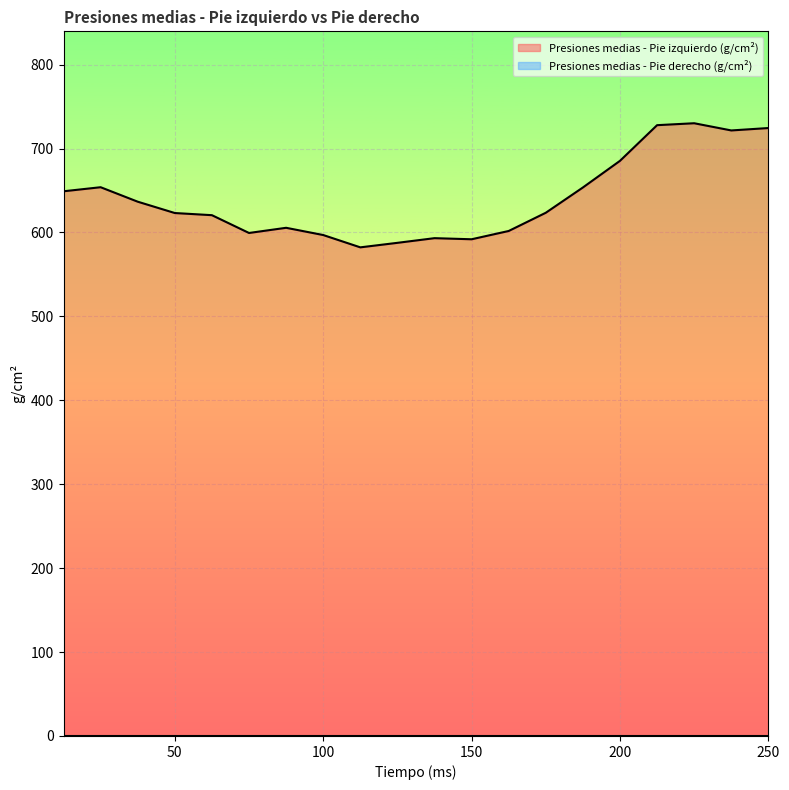

What is the minimum value shown in the chart?

0.0